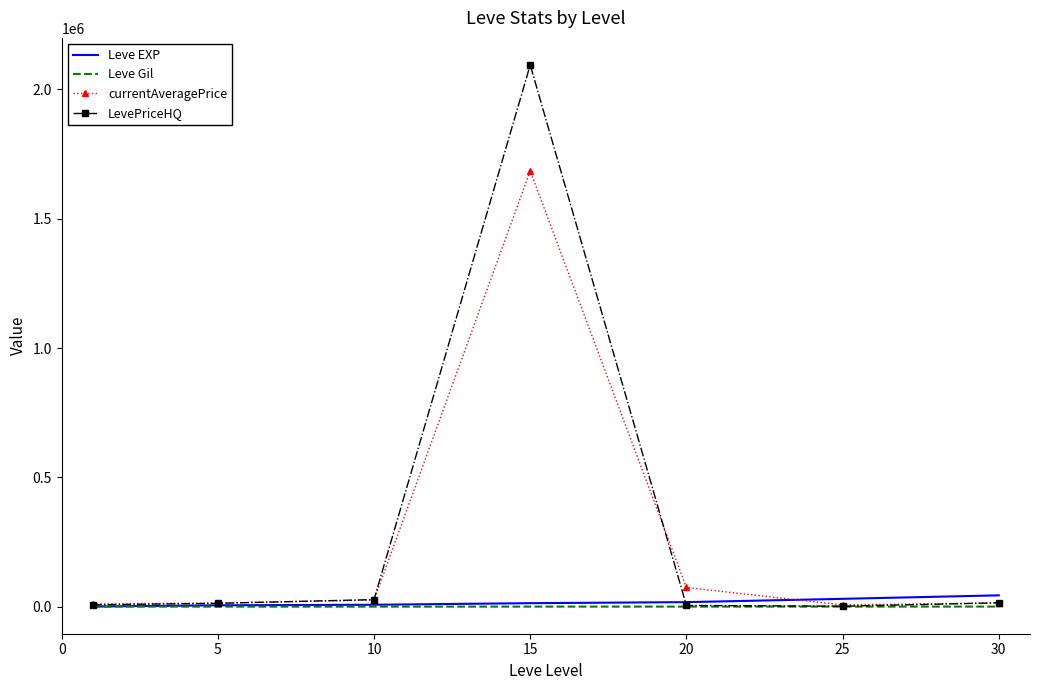

Which series ends up on top after the final intersection of currentAveragePrice and Leve EXP?

Leve EXP